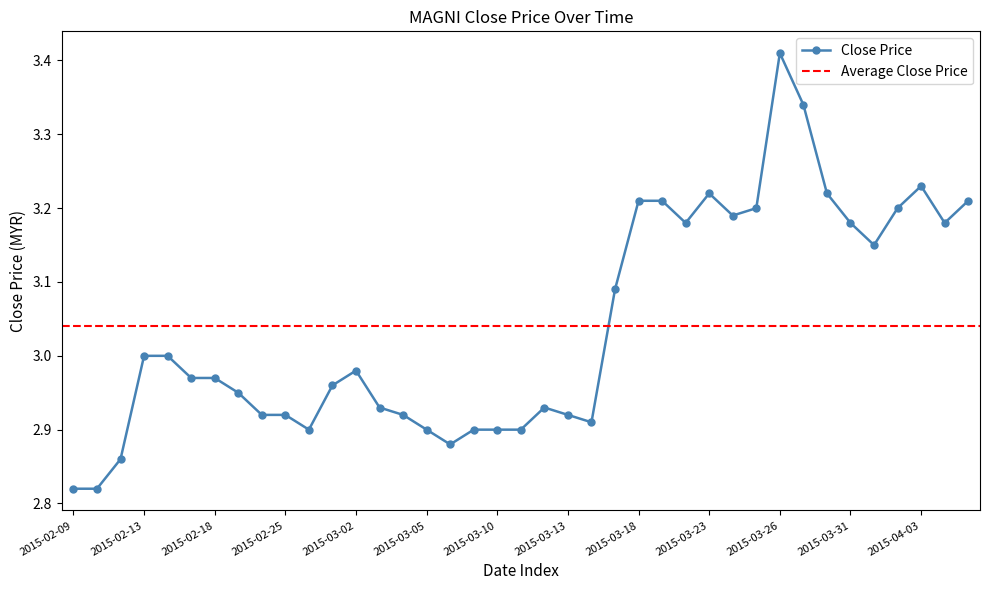

Where is the data nearest to the value 3?

2015-02-13